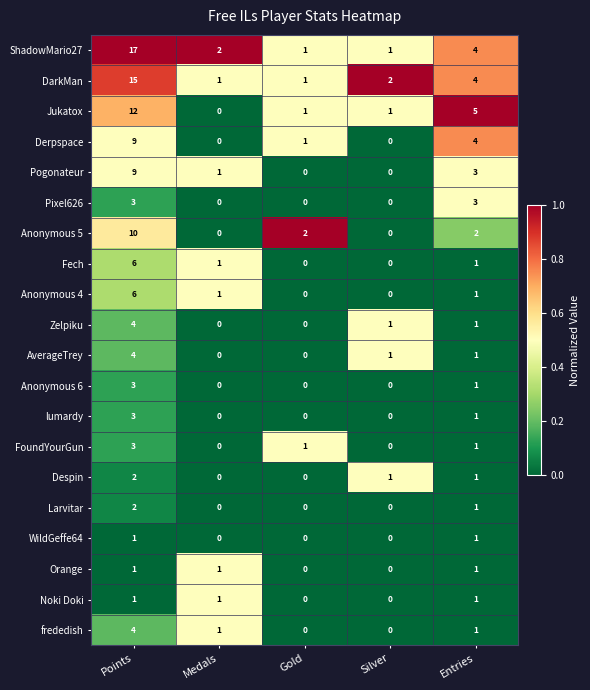

Which series has the largest total across all categories?

ShadowMario27